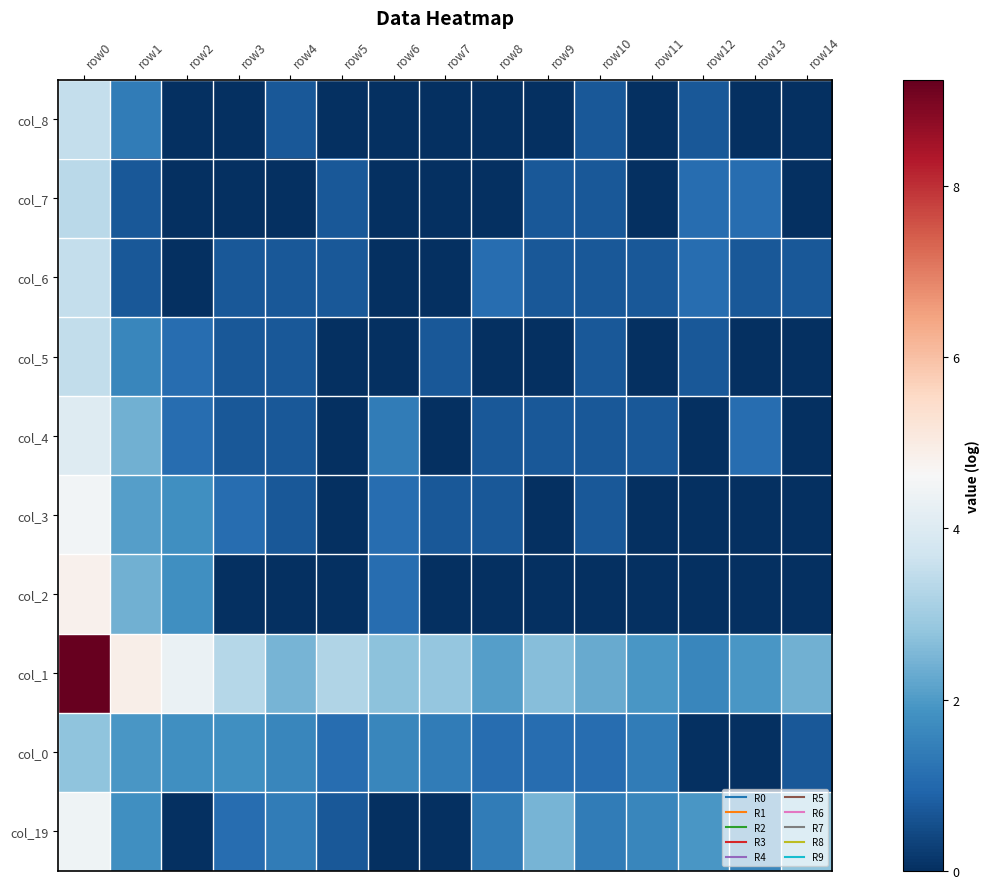

Rank the series at row7 from lowest to highest value.

col_19, col_2, col_4, col_6, col_7, col_8, col_3, col_5, col_0, col_1